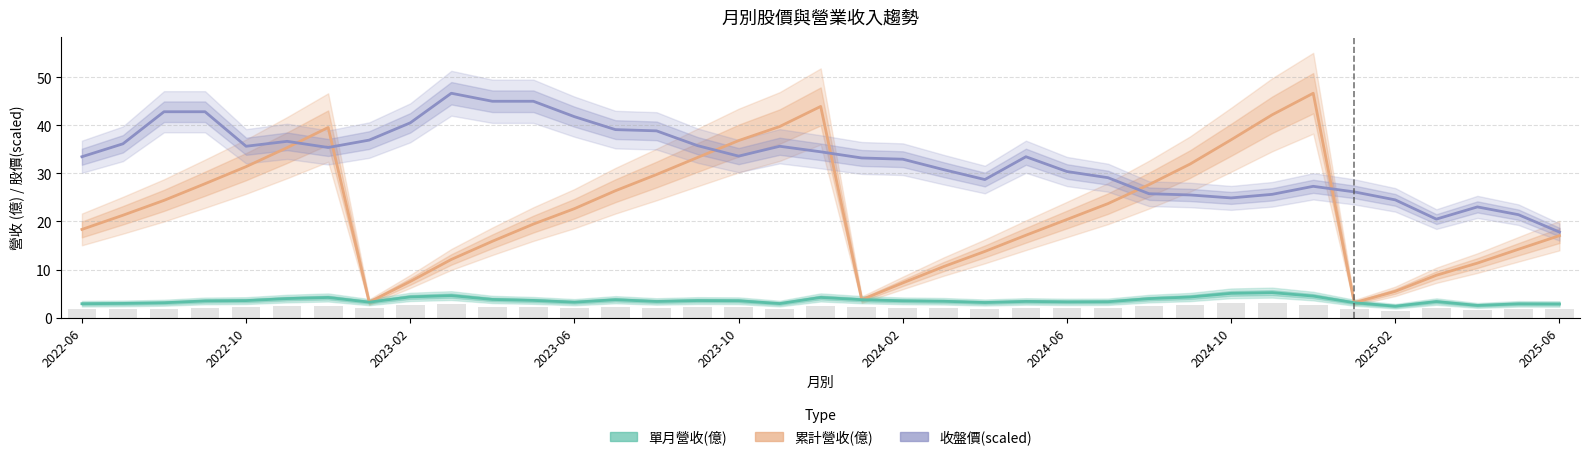

What is the difference between the second highest and second lowest values in the 單月營收(億) series?

2.5